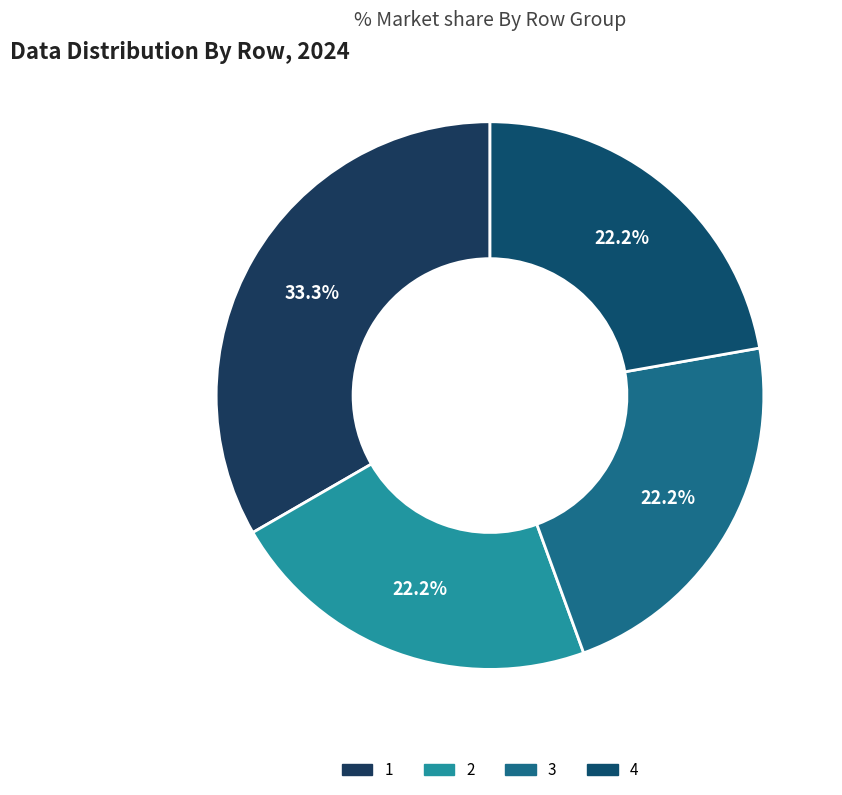

Which slice is the smallest?

2